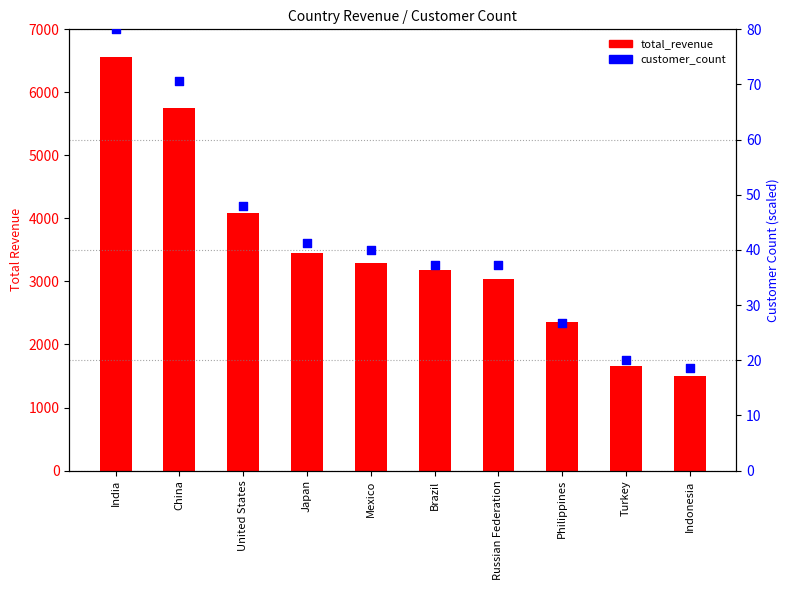

Which series has the largest total across all categories?

total_revenue